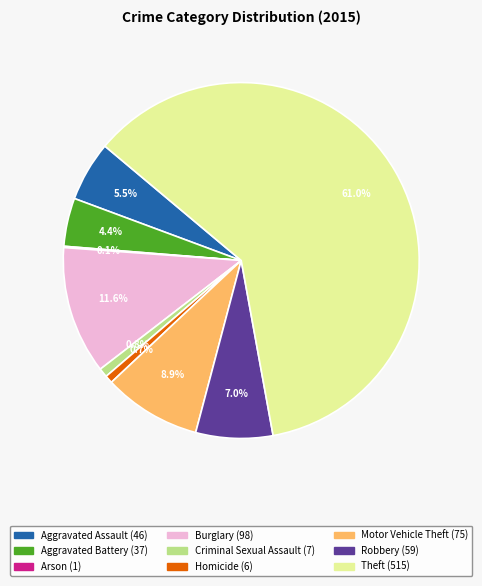

To the nearest percent, what is the average slice percentage?

11%